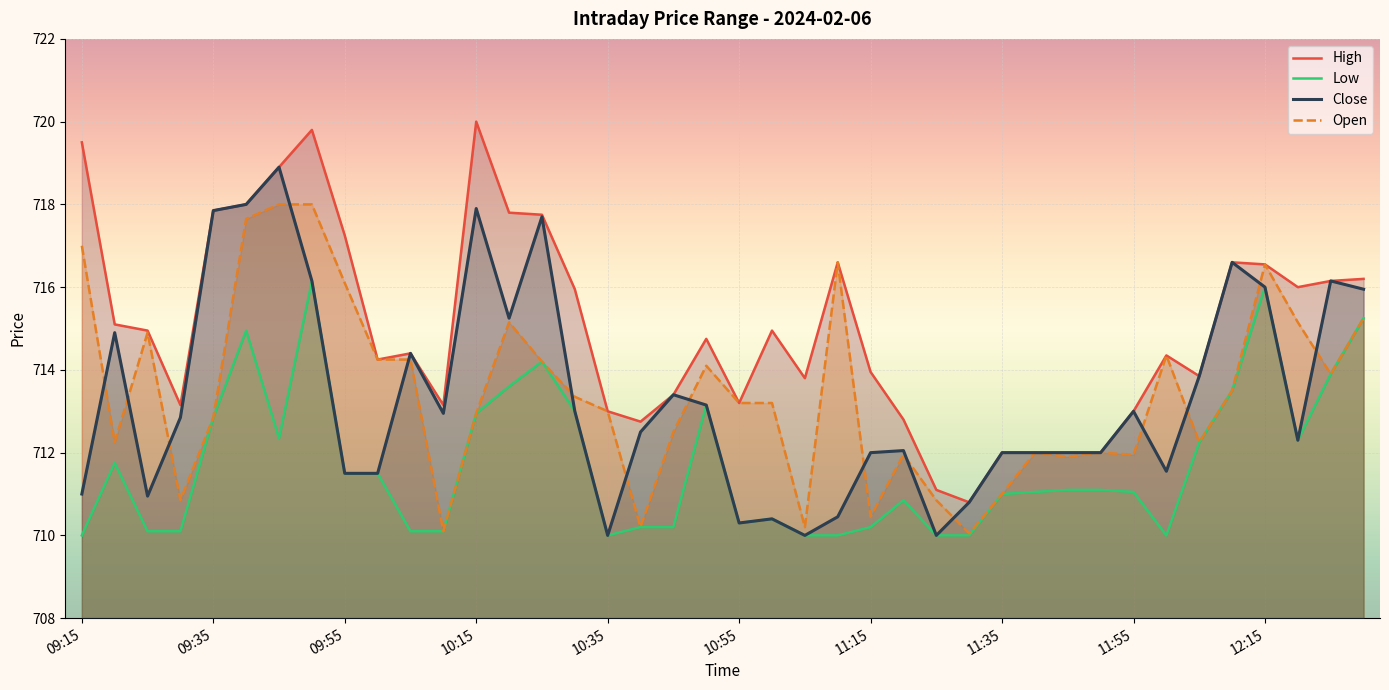

Reading left to right, transcribe all the data shown in this chart.

High: 719.5	715.1	715.0	713.1	717.9	718.0	718.9	719.8	717.2	714.2	714.4	713.1	720.0	717.8	717.8	716.0	713.0	712.8	713.4	714.8	713.2	715.0	713.8	716.6	714.0	712.8	711.1	710.8	712.0	712.0	712.0	712.0	713.0	714.4	713.9	716.6	716.5	716.0	716.1	716.2
Low: 710.0	711.8	710.1	710.1	712.9	715.0	712.4	716.1	711.5	711.5	710.1	710.1	713.0	713.6	714.2	713.0	710.0	710.2	710.2	713.1	710.3	710.4	710.0	710.0	710.2	710.9	710.0	710.0	711.0	711.0	711.1	711.1	711.0	710.0	712.2	713.5	716.0	712.3	713.9	715.2
Close: 711.0	714.9	711.0	712.9	717.9	718.0	718.9	716.1	711.5	711.5	714.4	713.0	717.9	715.2	717.7	713.0	710.0	712.5	713.4	713.1	710.3	710.4	710.0	710.5	712.0	712.0	710.0	710.8	712.0	712.0	712.0	712.0	713.0	711.5	713.9	716.6	716.0	712.3	716.1	716.0
Open: 717.0	712.2	714.9	710.9	712.9	717.6	718.0	718.0	716.1	714.2	714.2	710.1	713.0	715.1	714.2	713.4	713.0	710.2	712.5	714.1	713.2	713.2	710.2	716.6	710.5	712.0	710.9	710.0	711.0	712.0	711.9	712.0	712.0	714.4	712.2	713.5	716.5	715.1	713.9	715.2